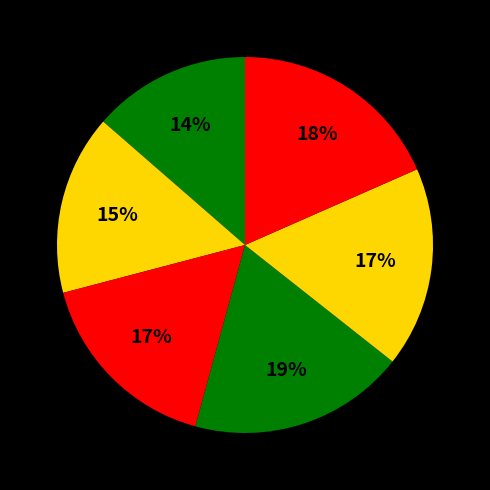

Is there a majority slice in this chart?

No